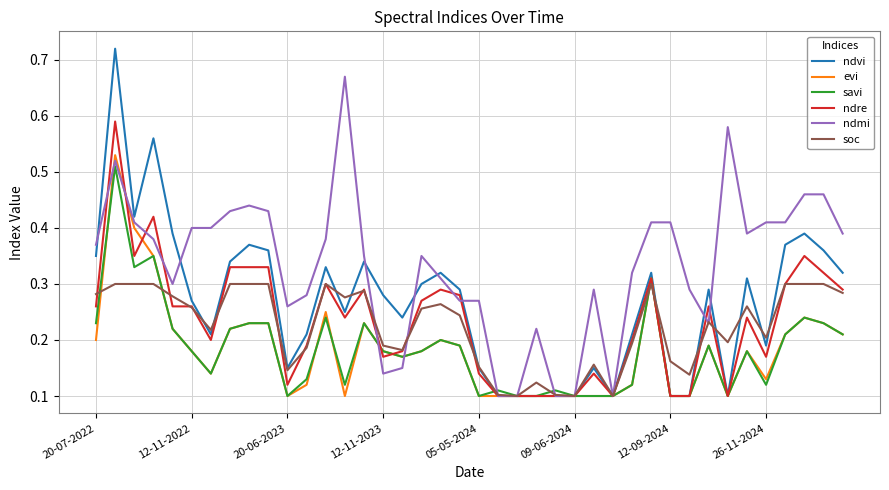

Which series has the widest spread of values?

ndvi